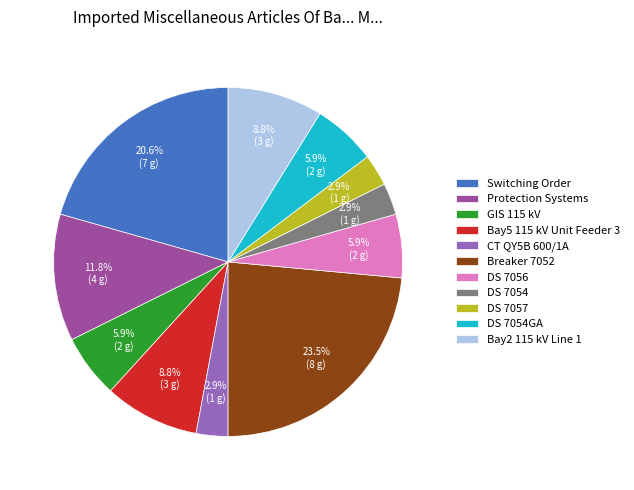

Which has a higher value, DS 7056 or Breaker 7052?

Breaker 7052